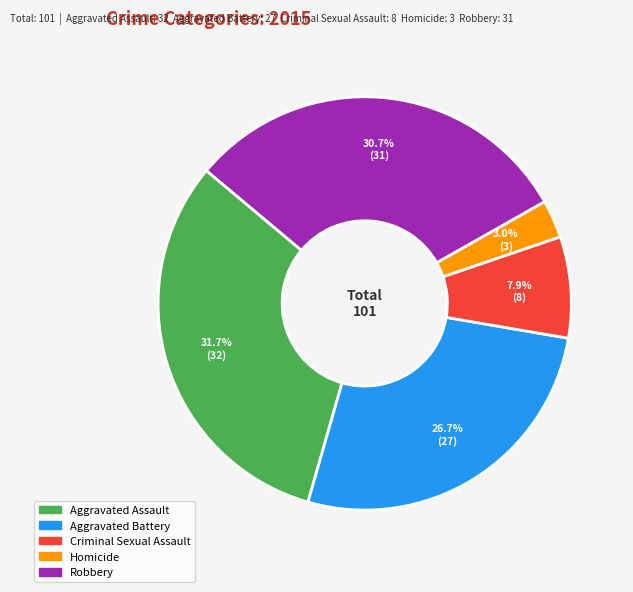

The Aggravated Battery slice represents 27% of the pie. True or false?

True